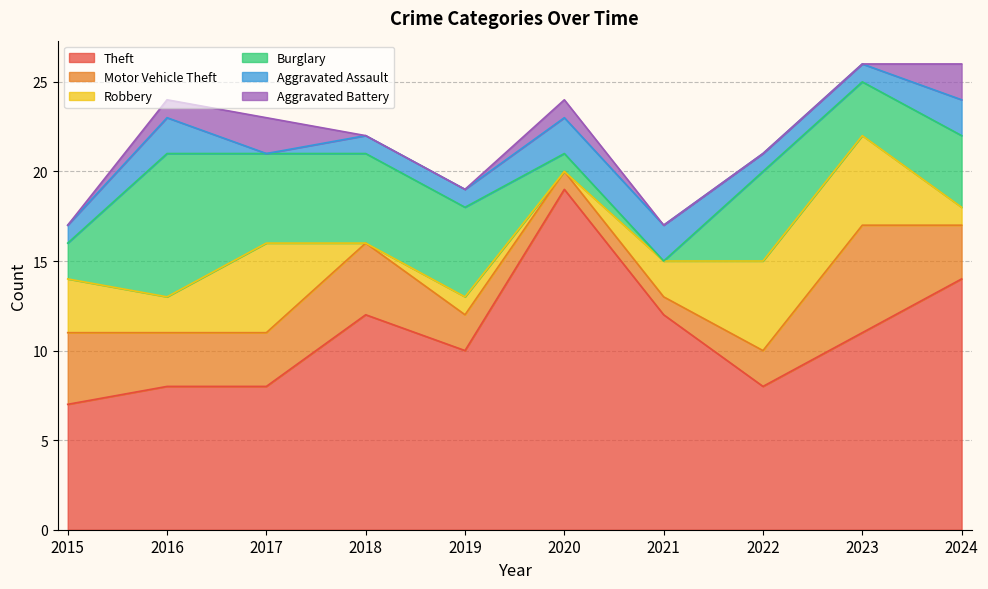

Which label corresponds to the largest value in the chart?

2020